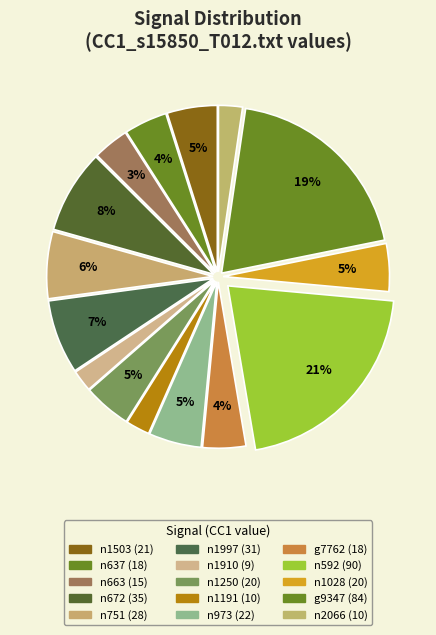

How many slices are in this pie chart?

15